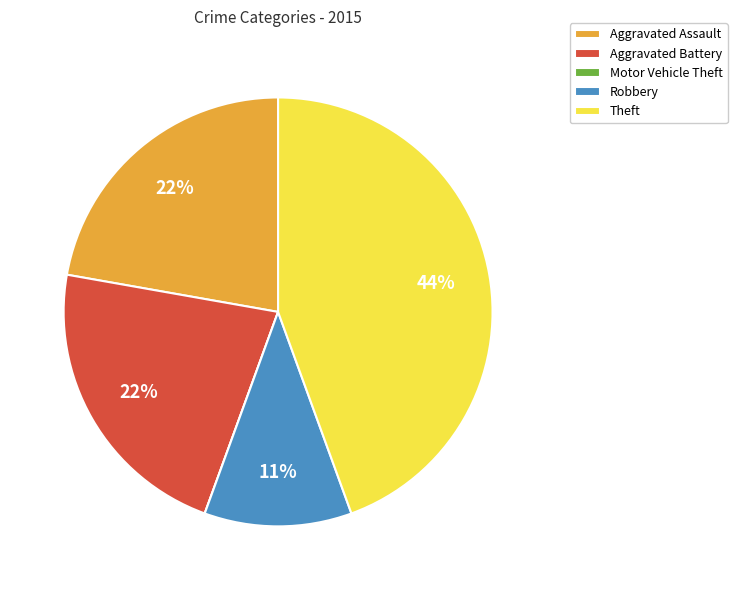

What is the largest slice in the pie chart?

Theft